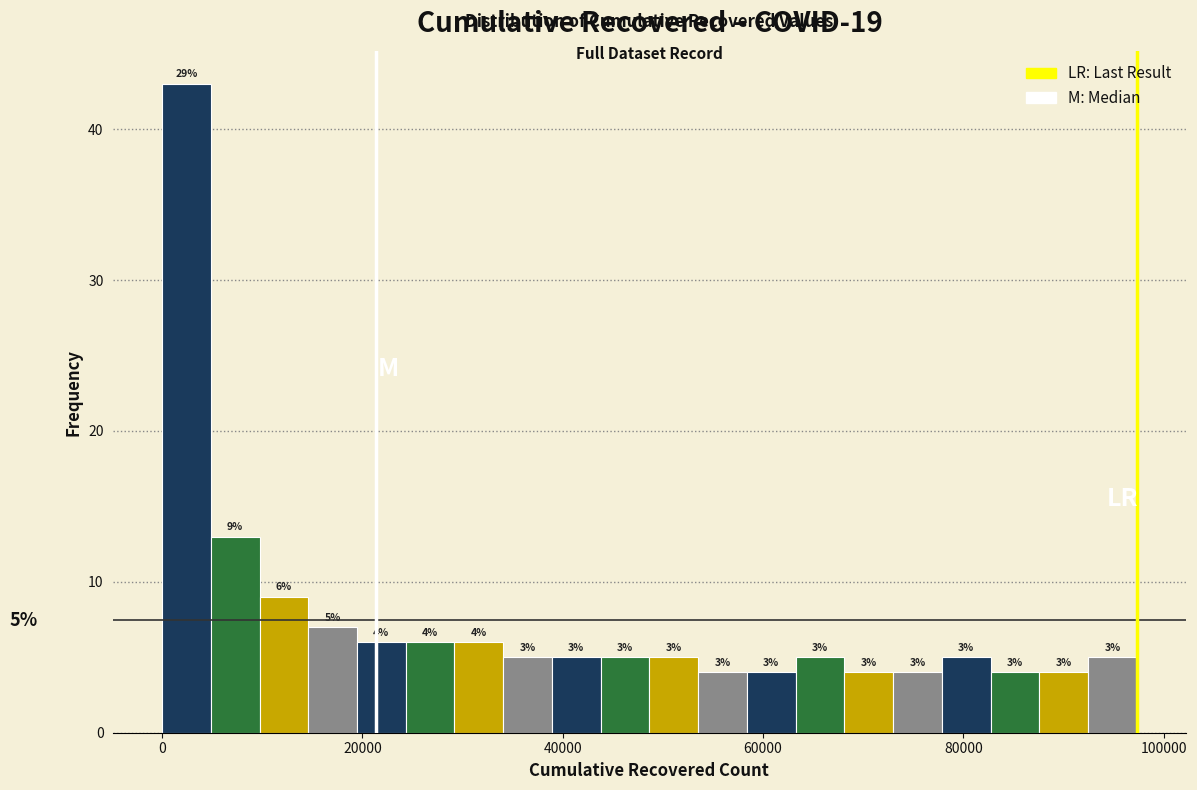

Around what value on the x-axis is the tallest bar? Give the approximate position of its centre, as read against the axis.

2000